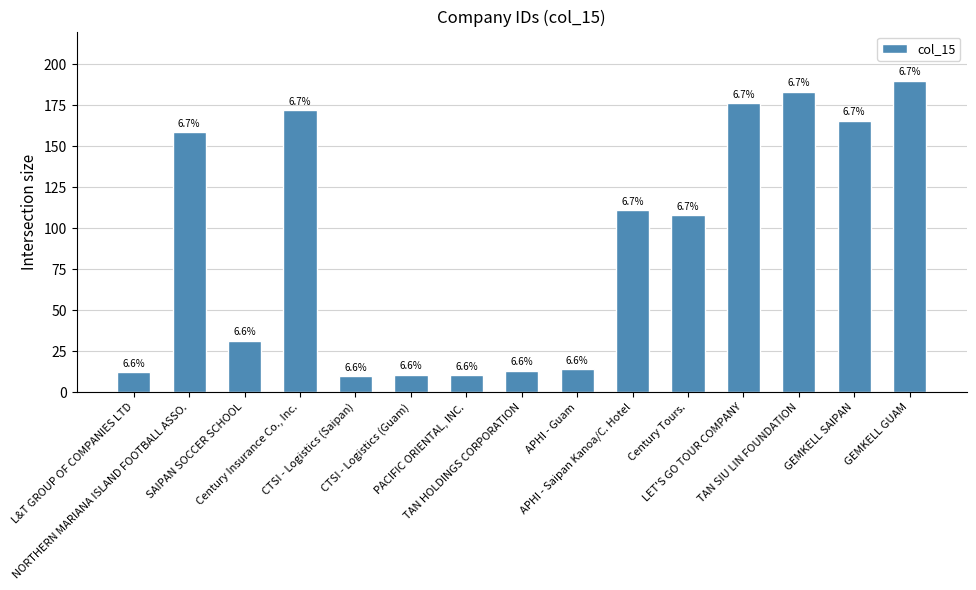

How many bars are there in total?

15